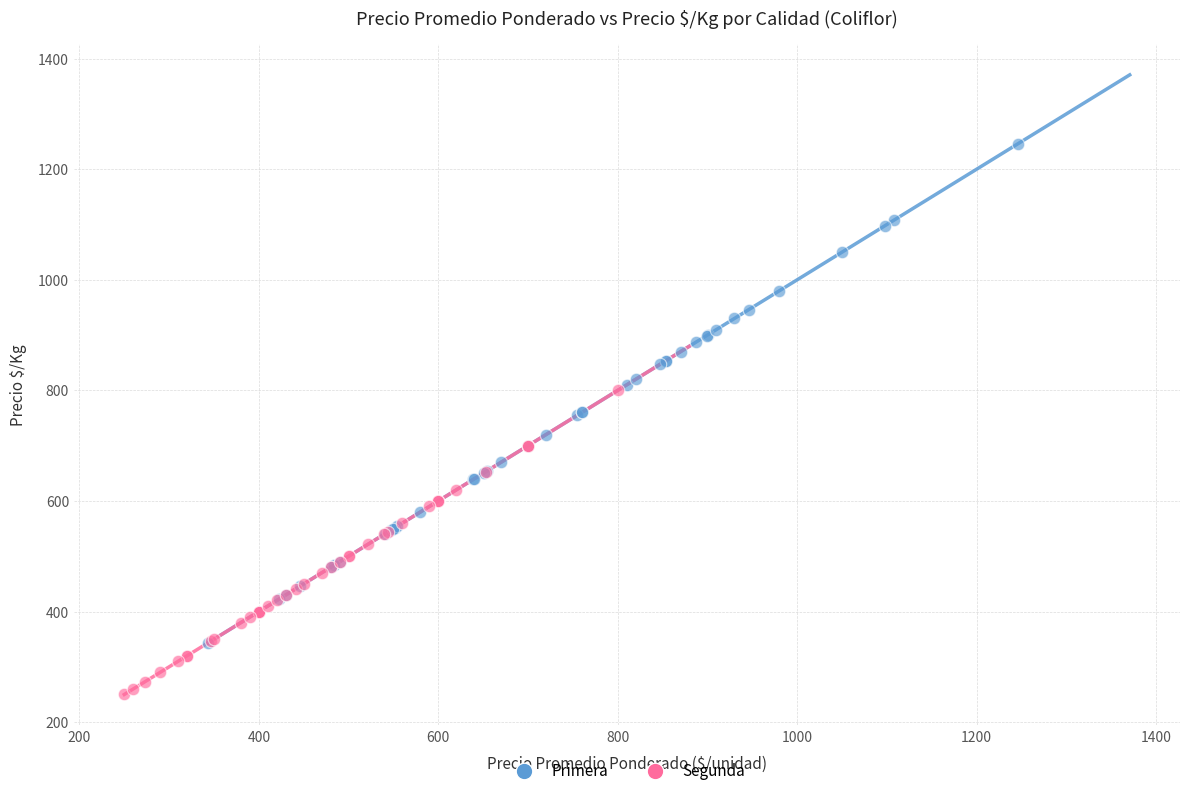

What are all the series names shown in the legend?

Primera, Segunda